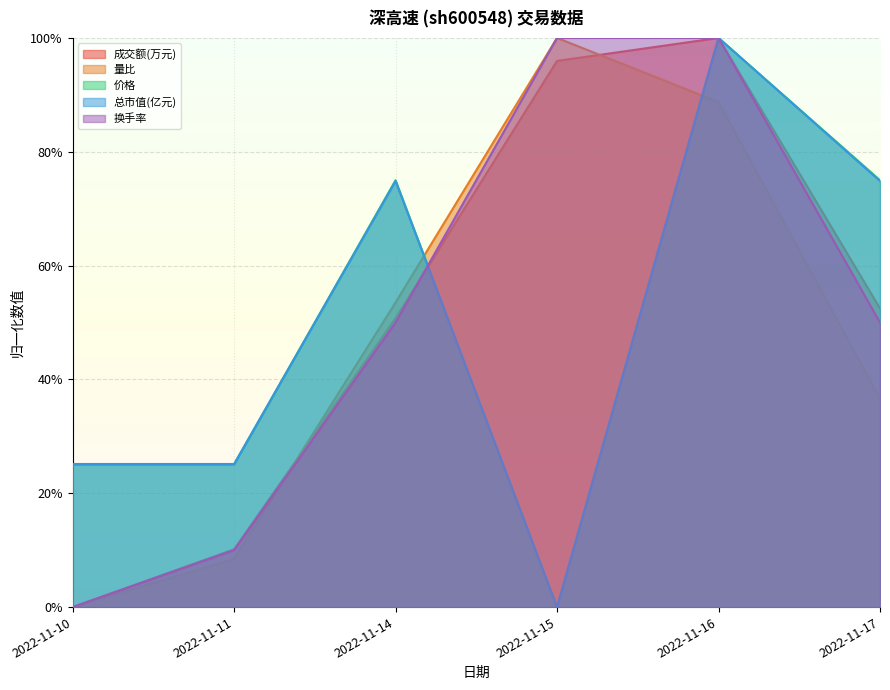

At 2022-11-16, list the series in order from largest to smallest.

成交额(万元), 总市值(亿元), 换手率, 价格, 量比